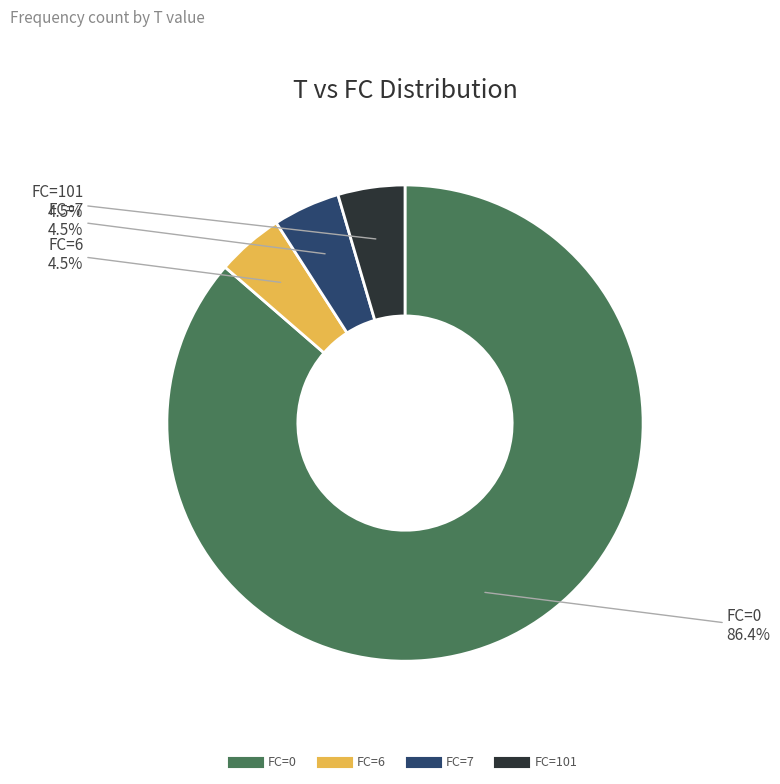

Which category has the biggest portion of the pie?

FC=0